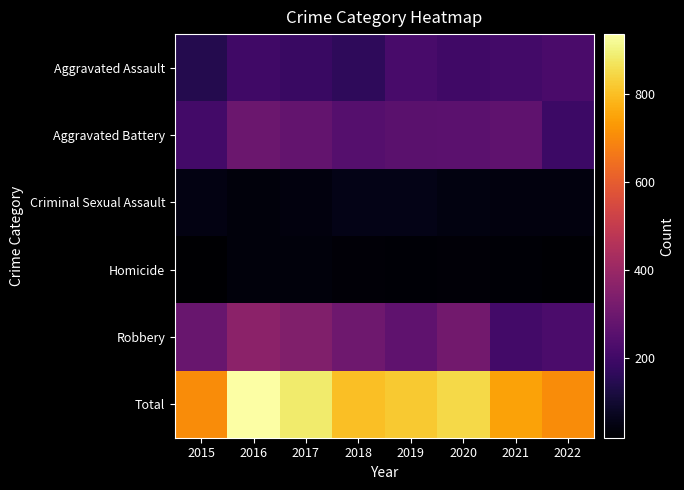

Rank the series by their maximum value, from lowest to highest.

Homicide, Criminal Sexual Assault, Aggravated Assault, Aggravated Battery, Robbery, Total